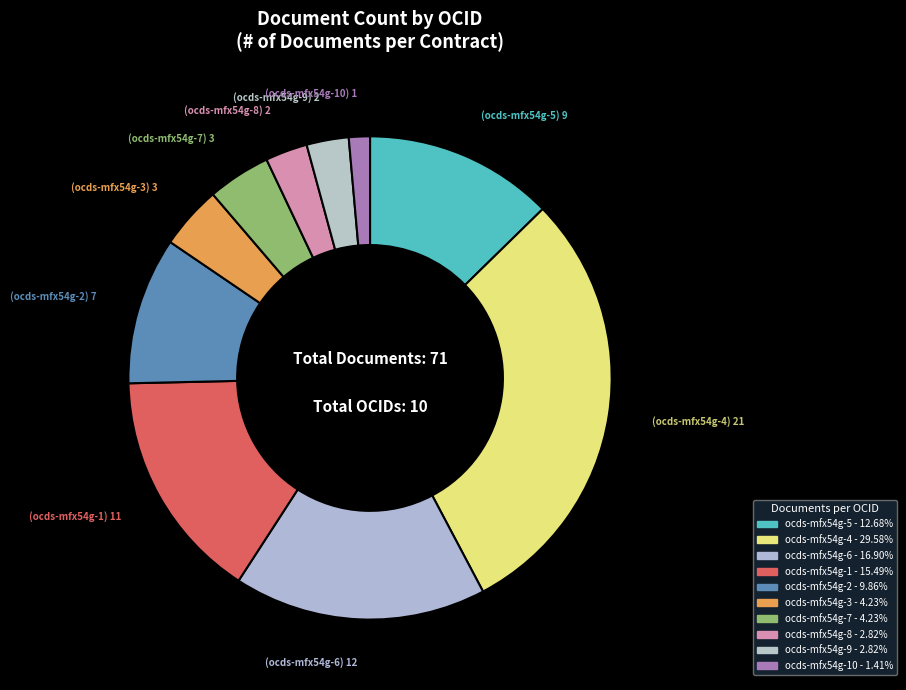

How many slices are in this pie chart?

10